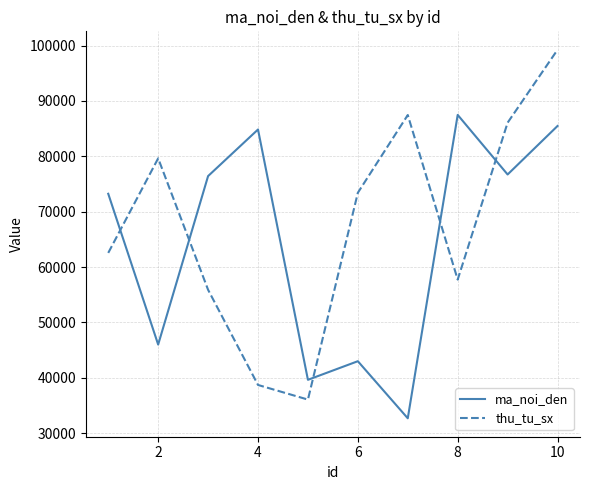

How many lines are shown in the chart?

2